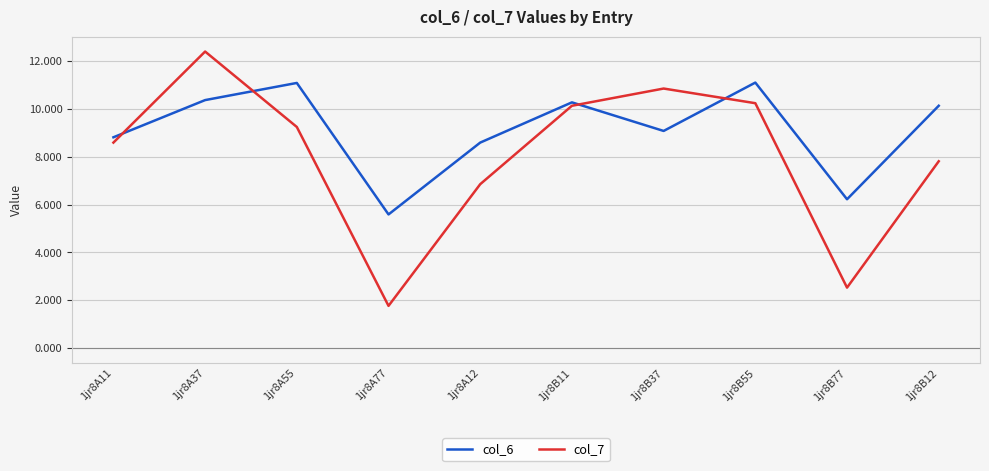

What is the difference between the highest and lowest values at 1jr8B77?

3.7